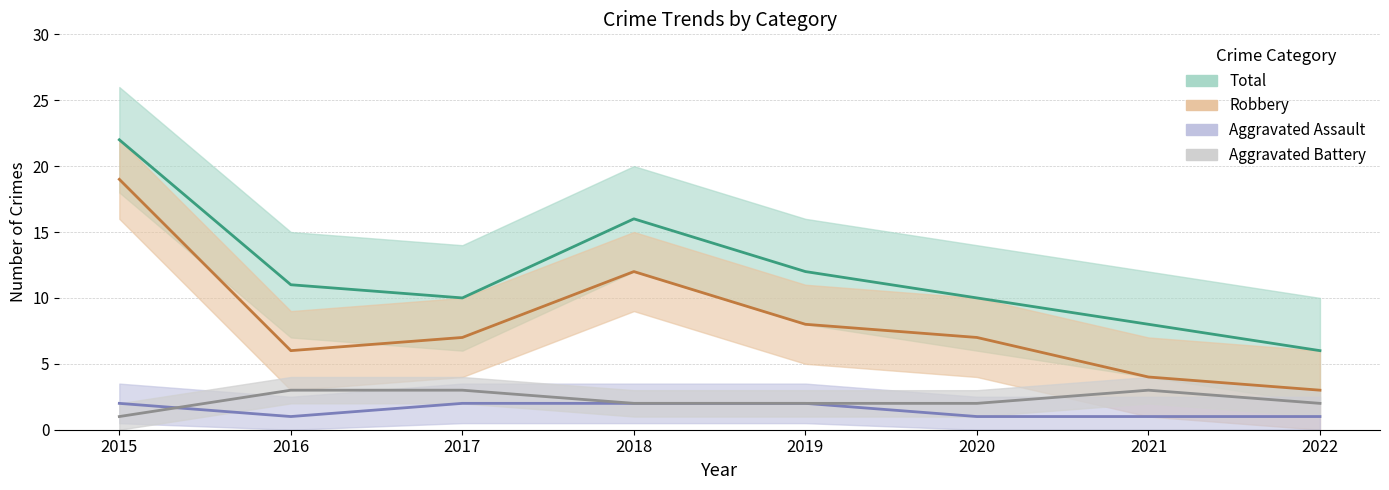

What are all the series names shown in the legend?

Aggravated Assault, Aggravated Battery, Robbery, Total